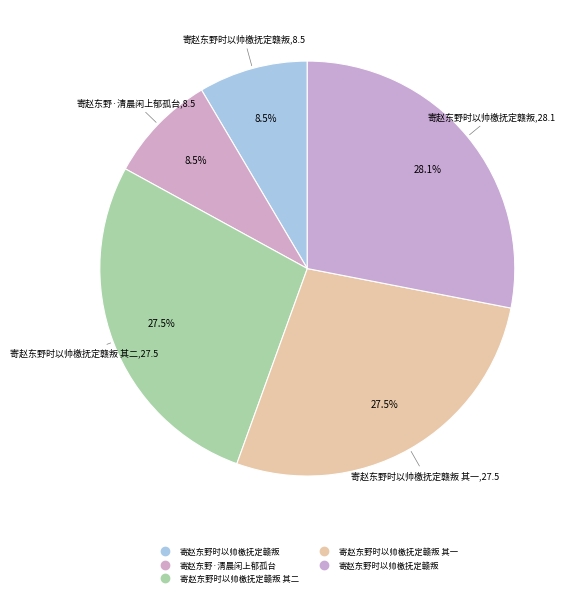

Rank the categories by value from lowest to highest.

寄赵东野·清晨闲上郁孤台, 寄赵东野时以帅檄抚定赣叛, 寄赵东野时以帅檄抚定赣叛 其一, 寄赵东野时以帅檄抚定赣叛 其二, 寄赵东野时以帅檄抚定赣叛